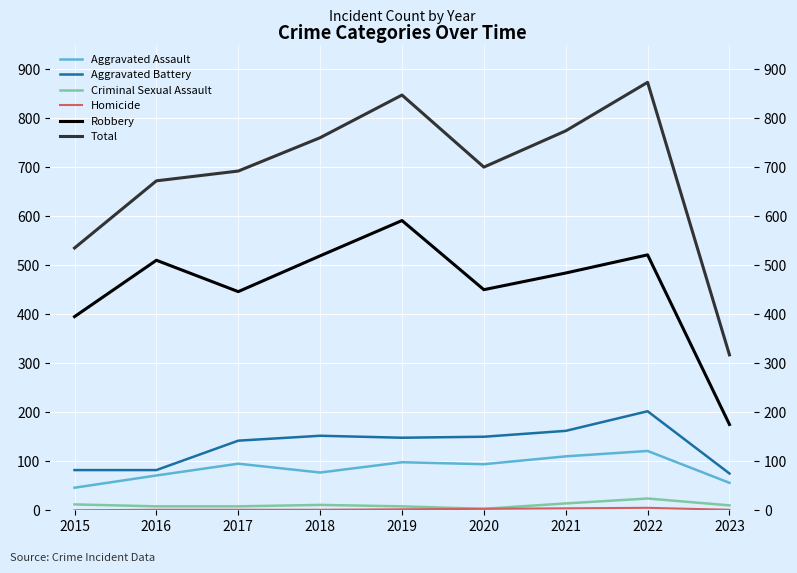

Read the Robbery value at 2018, to the nearest 10.

520